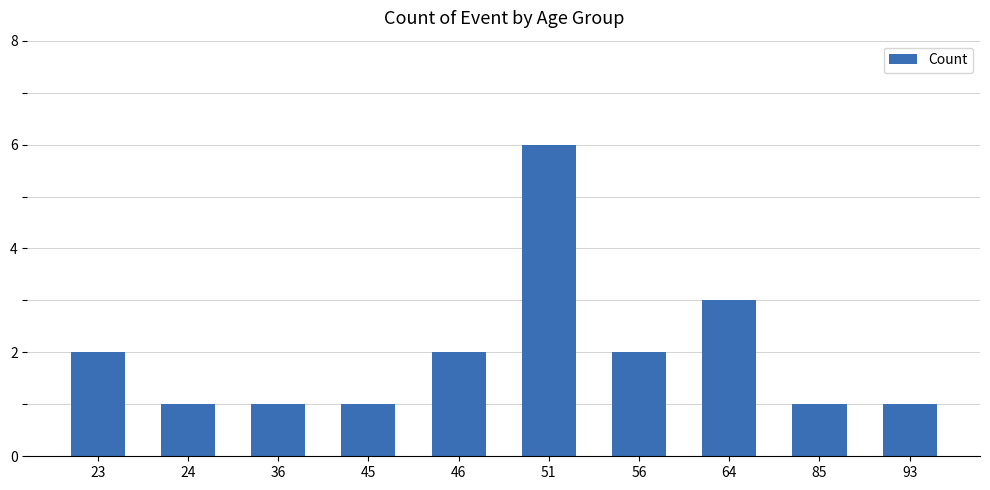

What is the change in value from 56 to 93?

-1